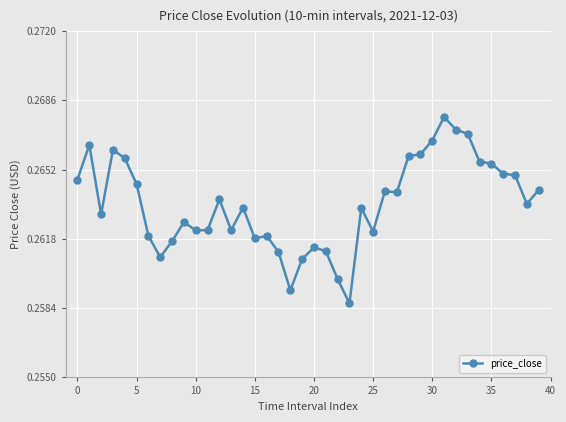

What is the sum of all values?

10.5